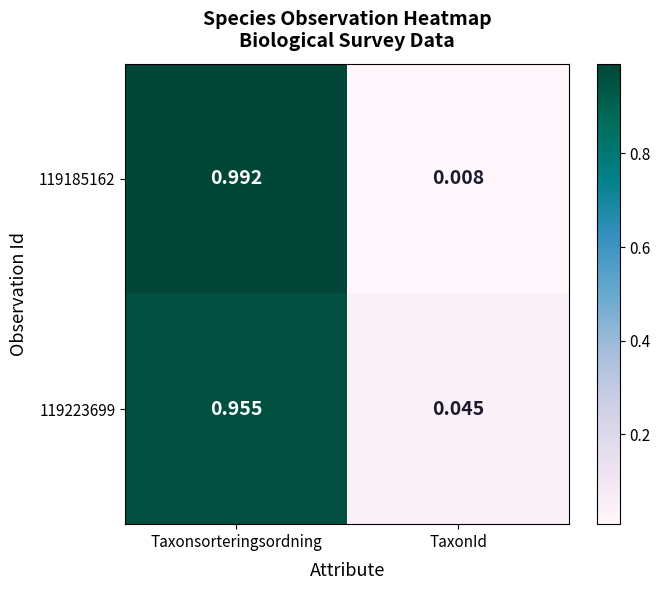

Which category has the lowest value across all series?

TaxonId